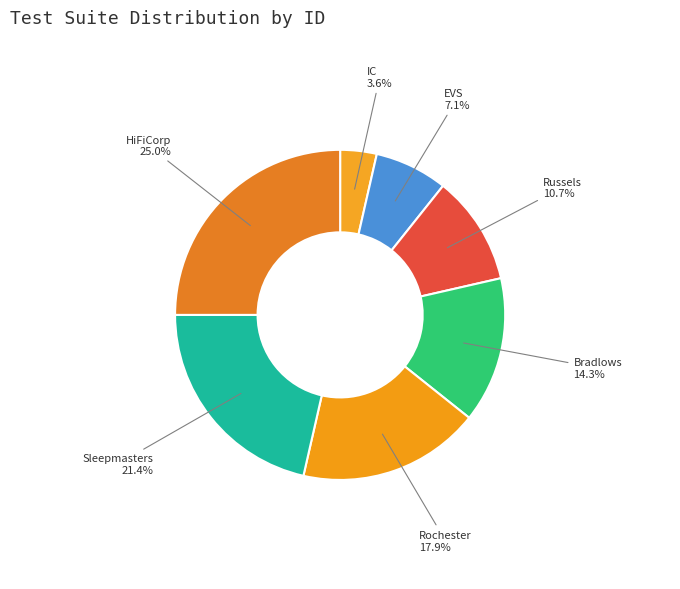

Does any single category account for the majority?

No